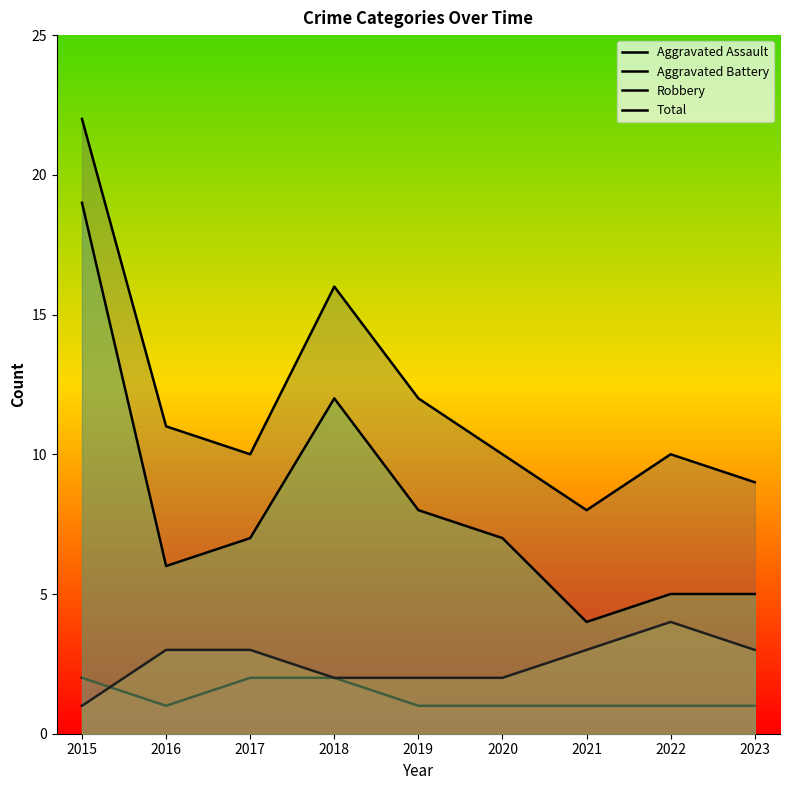

Which series changed the most between 2016 and 2017?

Aggravated Assault